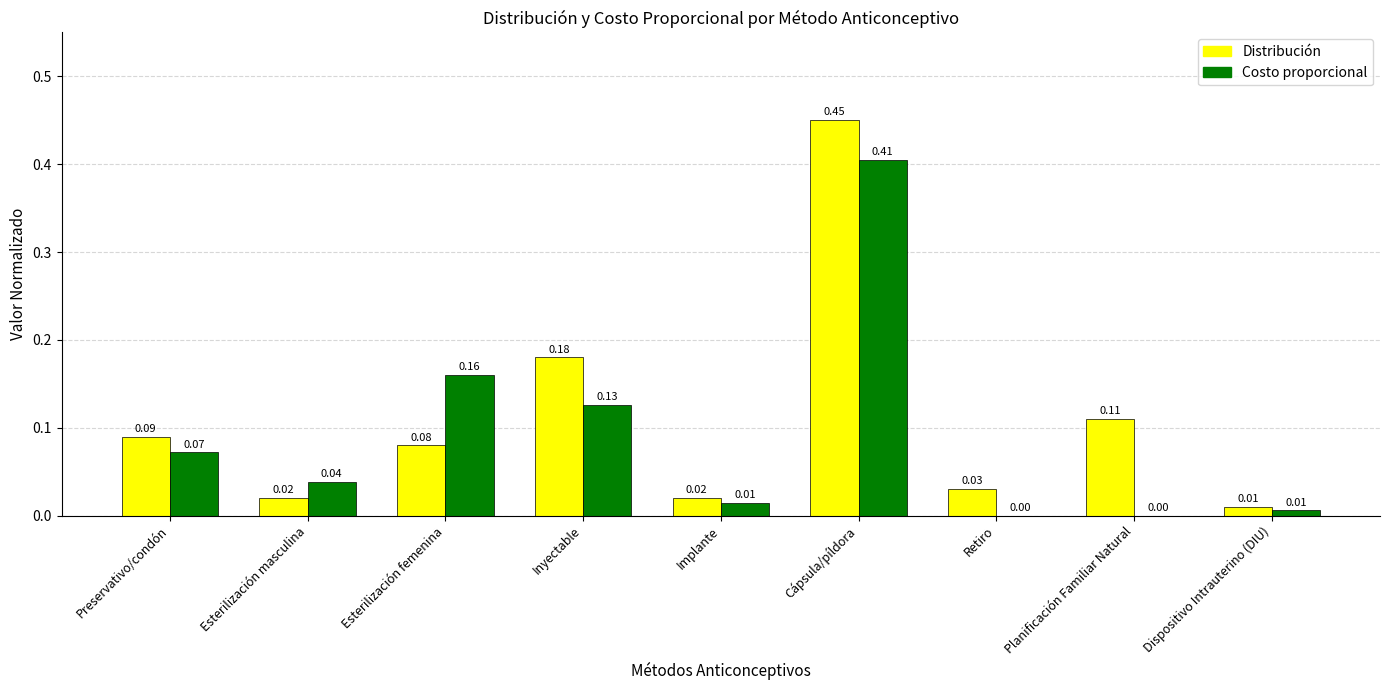

What is the sum of all Distribución values?

1.0